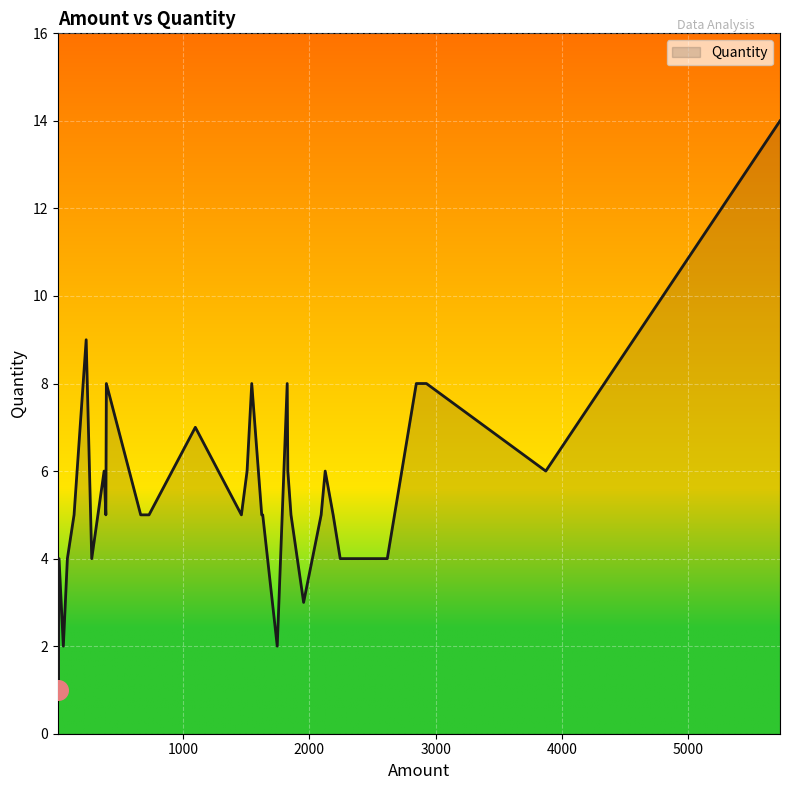

What is the ratio of the value at 9 to the value at 1854?

0.6